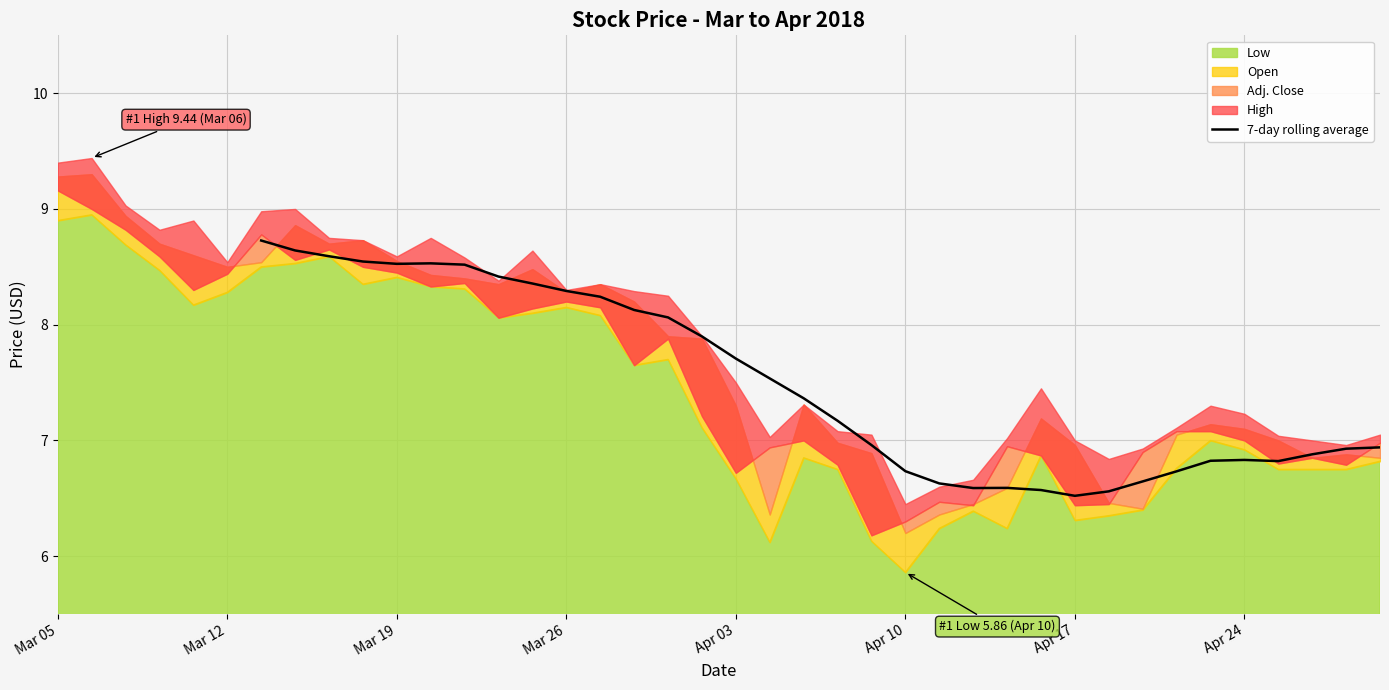

What is the minimum value for 7-day rolling average?

6.5